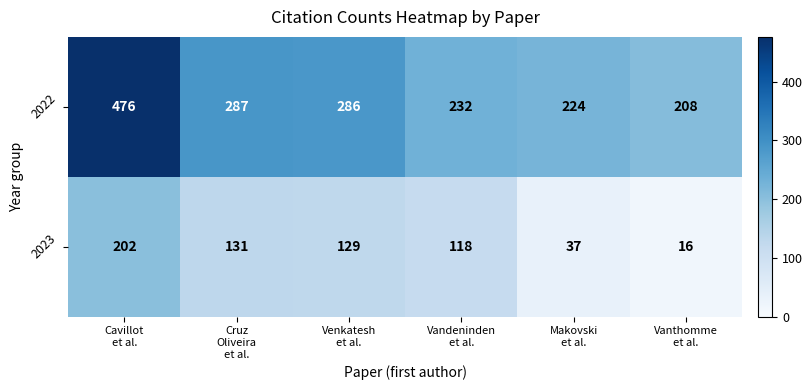

What is the average value of the 2022 series?

286